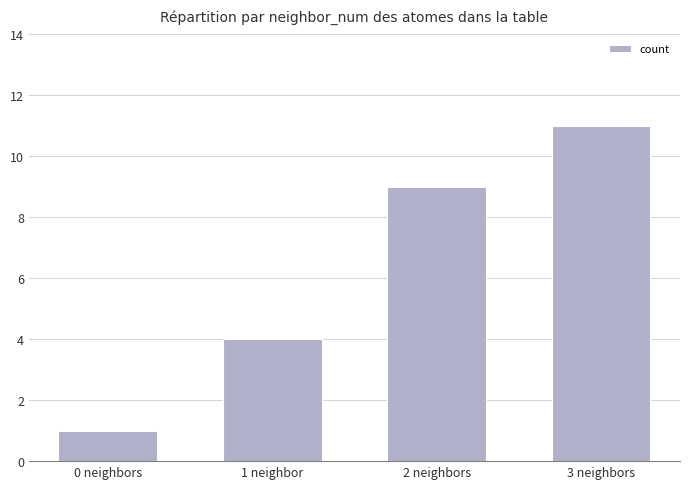

Approximately how many times larger is the value at 2 neighbors compared to 0 neighbors?

9.0